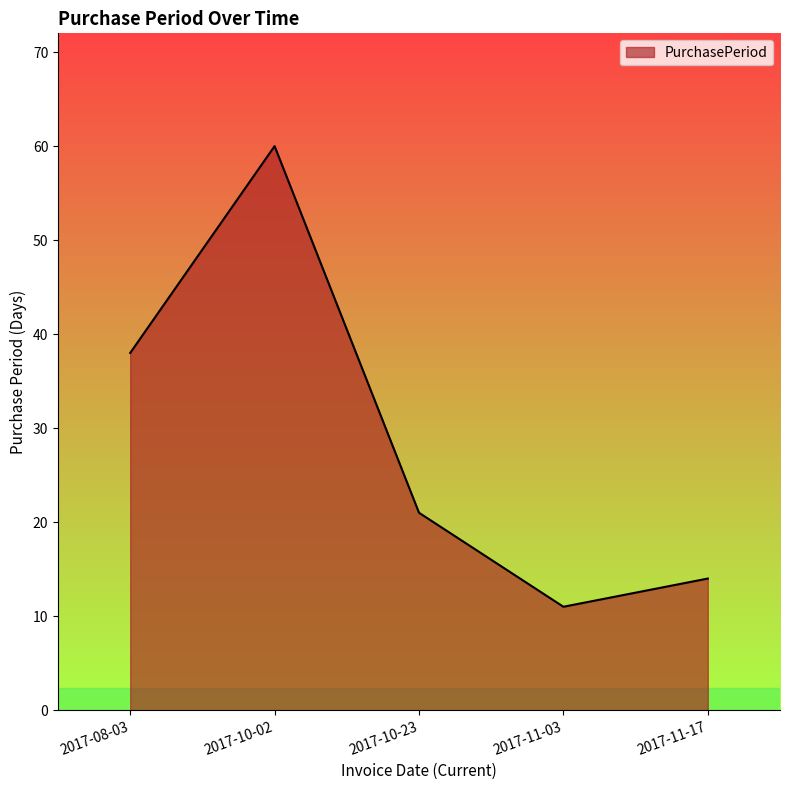

How many interior local peaks (higher than both neighbors) does the data have?

1